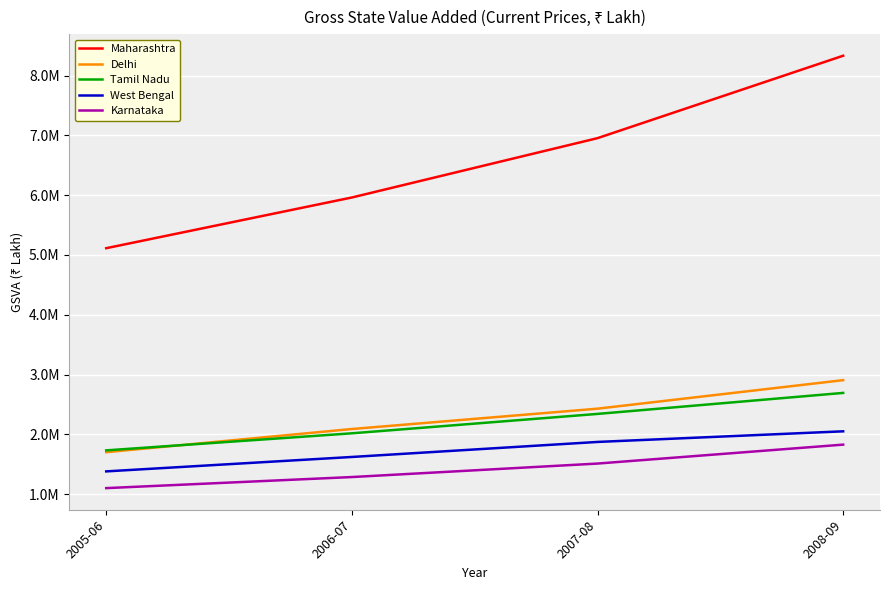

List the series in order of their peak value, highest first.

Maharashtra, Delhi, Tamil Nadu, West Bengal, Karnataka